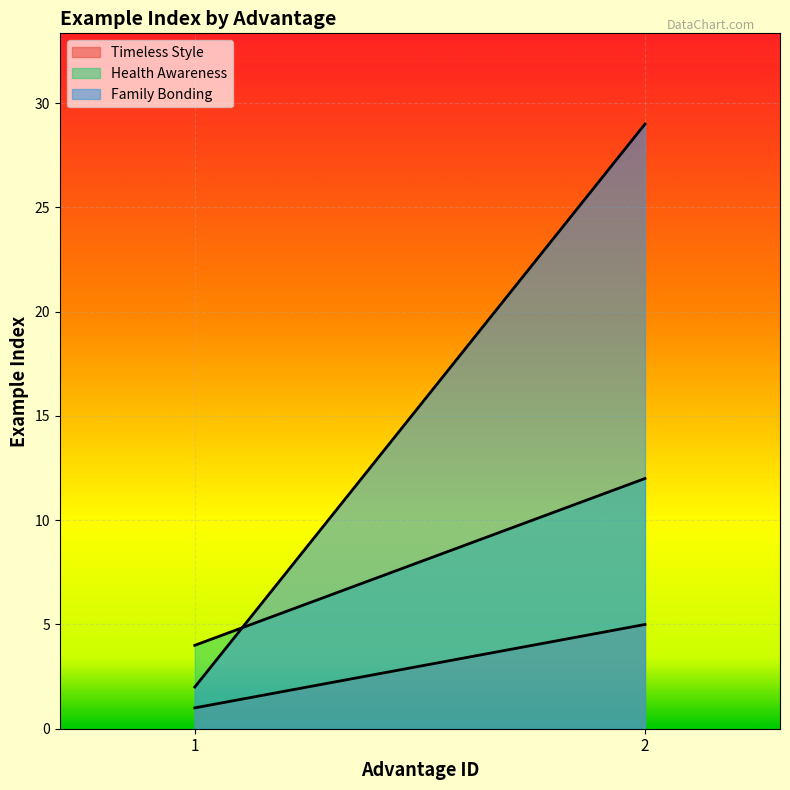

Reading right to left, list all the values displayed in this chart.

Timeless Style: 5	1
Health Awareness: 12	4
Family Bonding: 29	2